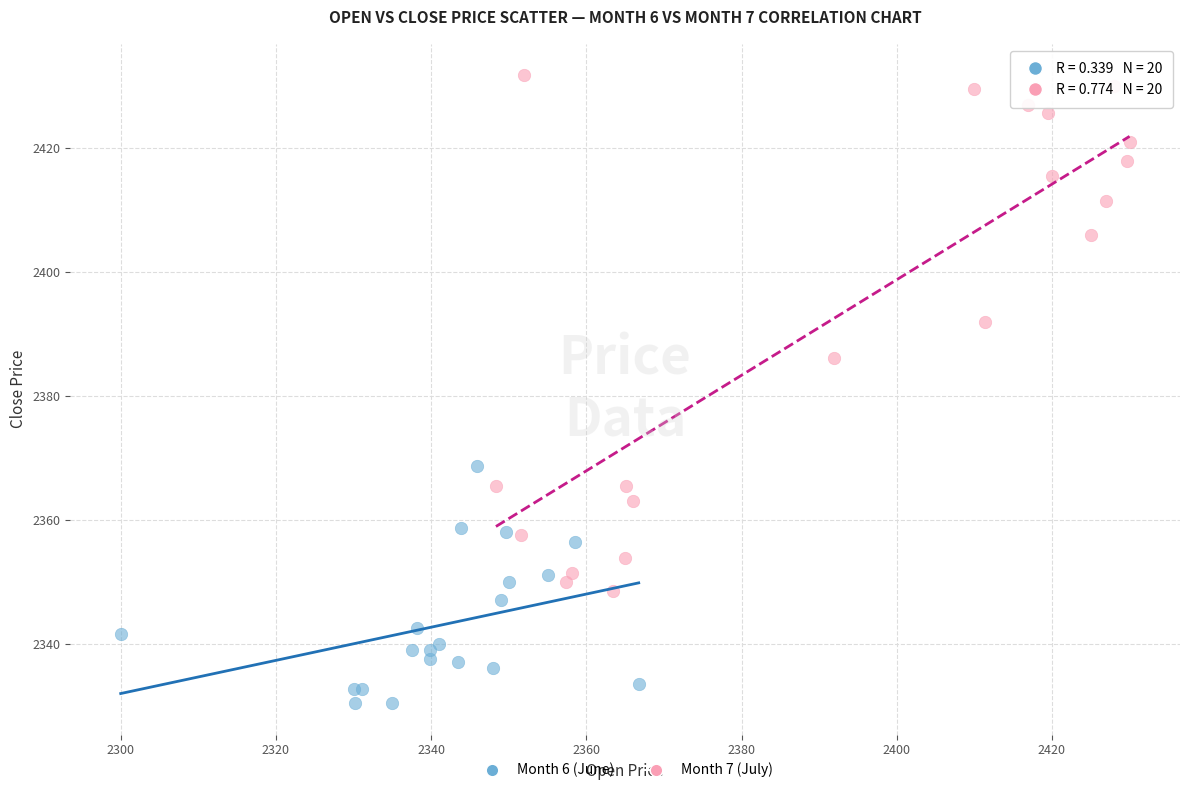

Which series contains the lowest Y value?

Month 6 (June)